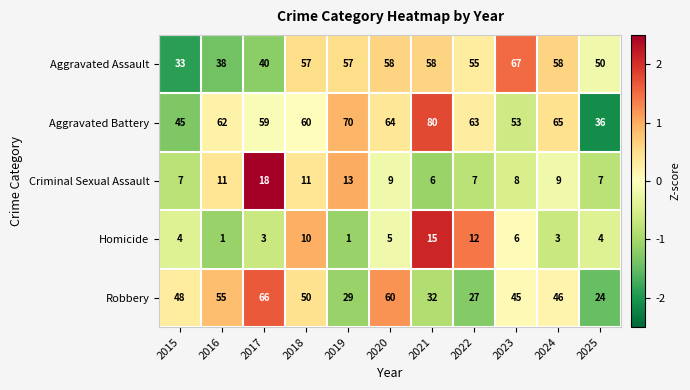

What is the difference between the maximum and second lowest values in the Aggravated Assault series?

29